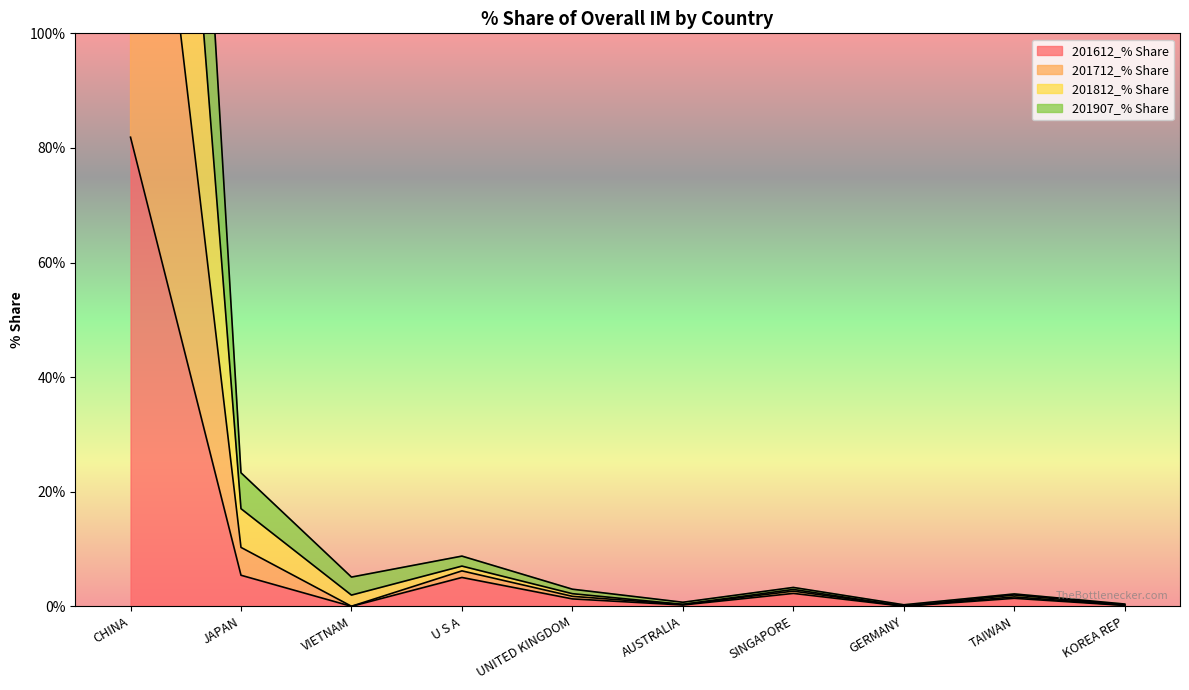

What position from the left is AUSTRALIA?

6